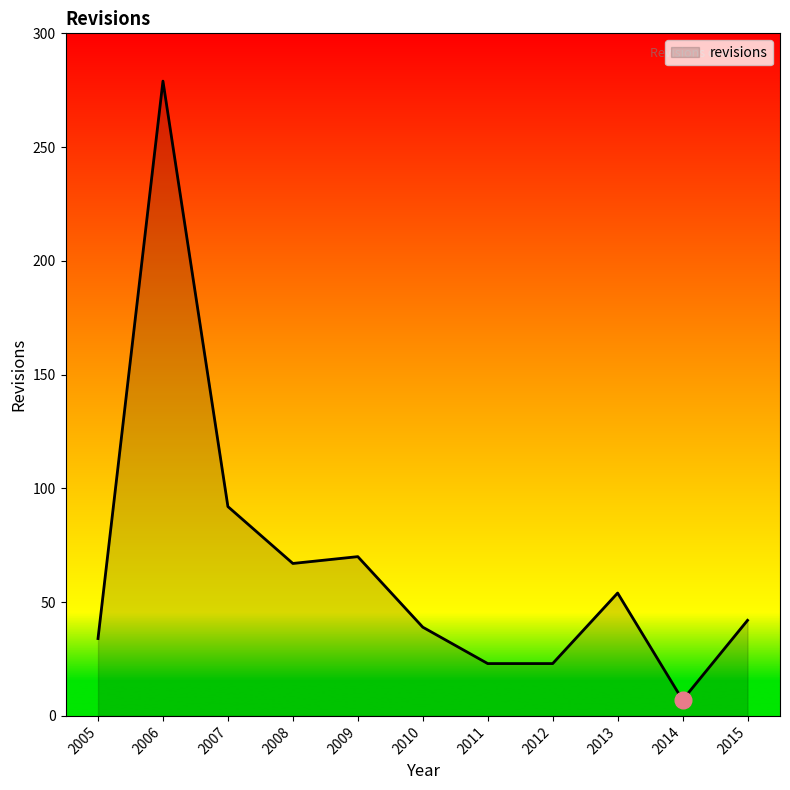

At which category does the chart reach its minimum across all series?

2014